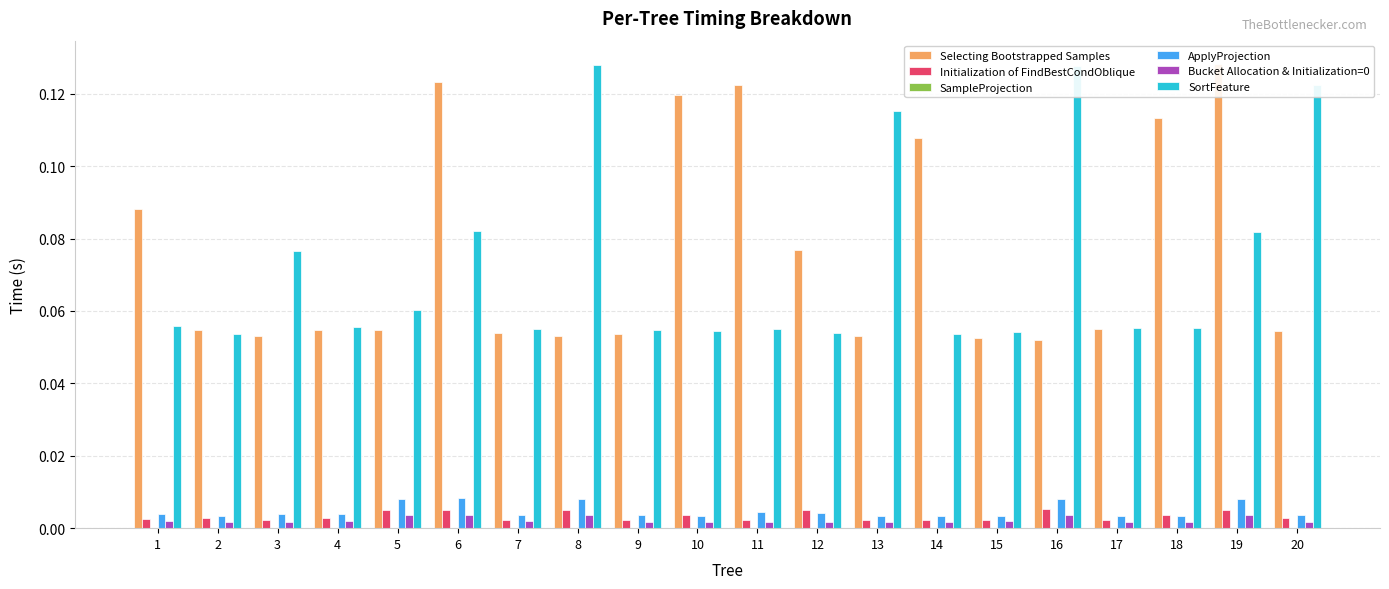

True or false: Bucket Allocation & Initialization=0 has a value of 0.0 at 16.

True